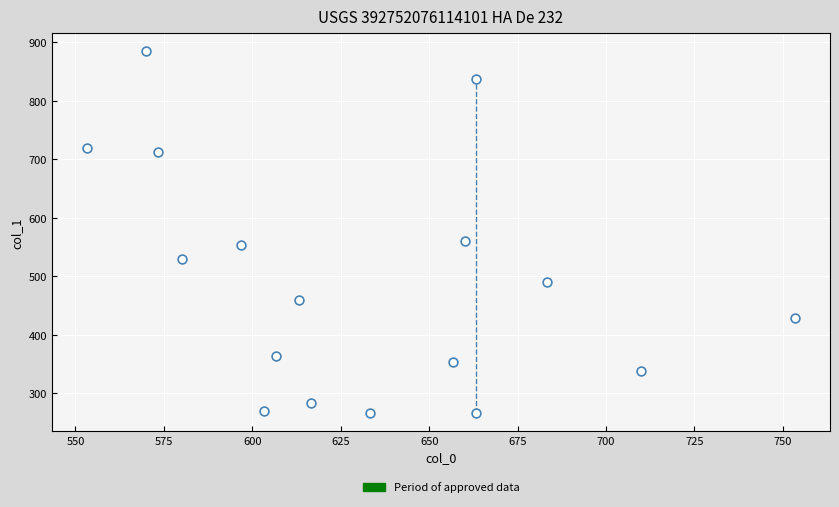

What is the range of Y values (max minus min)?

617.6